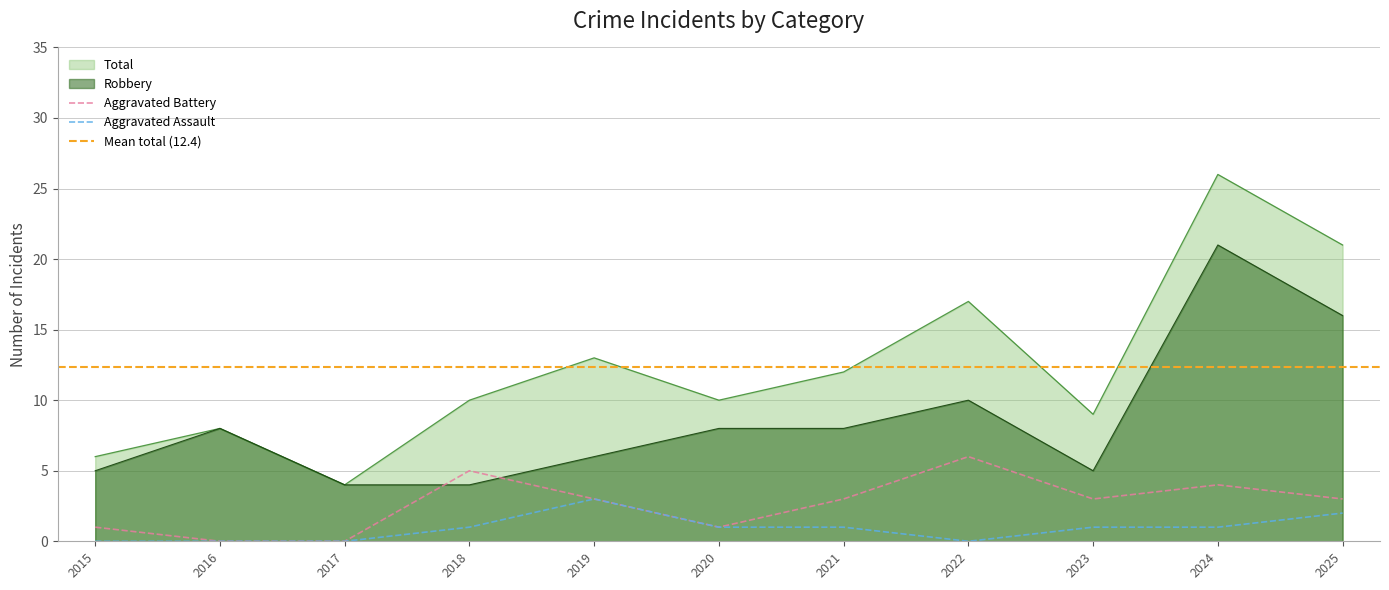

Rank the series by their maximum value, from highest to lowest.

Total, Robbery, Aggravated Battery, Aggravated Assault